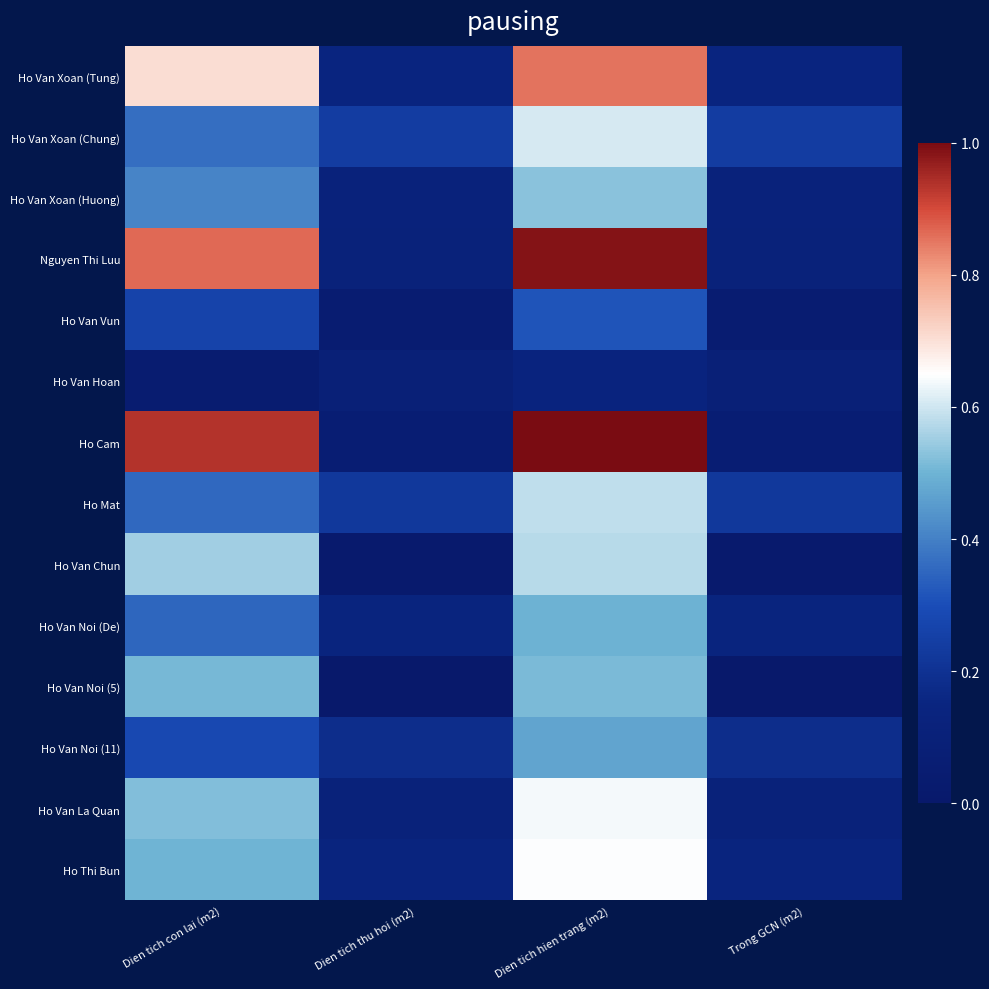

What is the difference between the highest and lowest values at Dien tich hien trang (m2)?

0.9